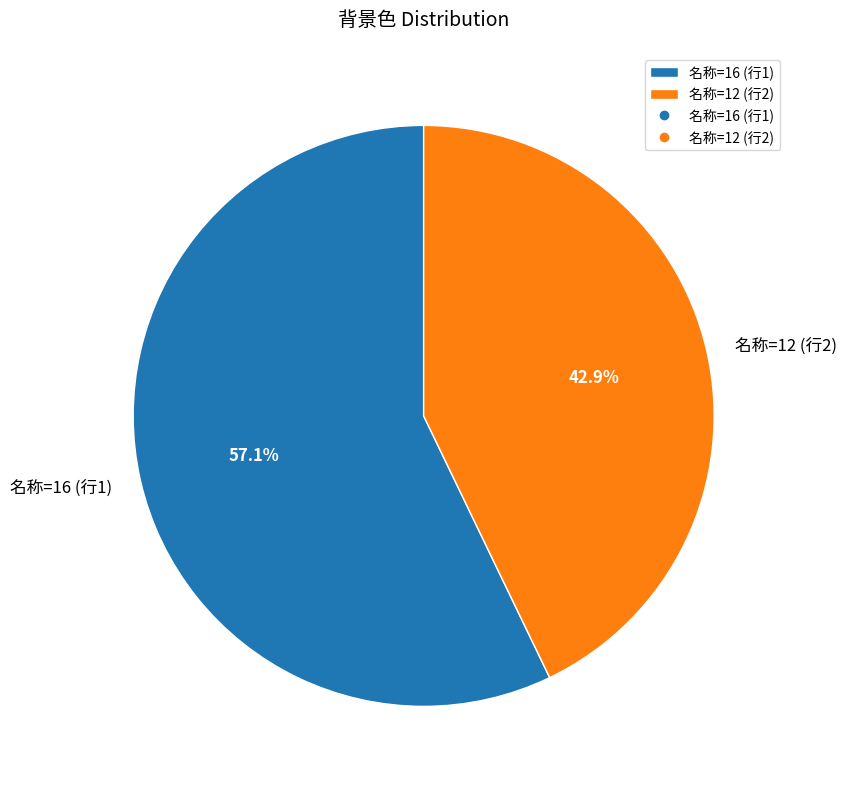

What is the ratio of the value at 名称=16 (行1) to the value at 名称=12 (行2)?

1.3